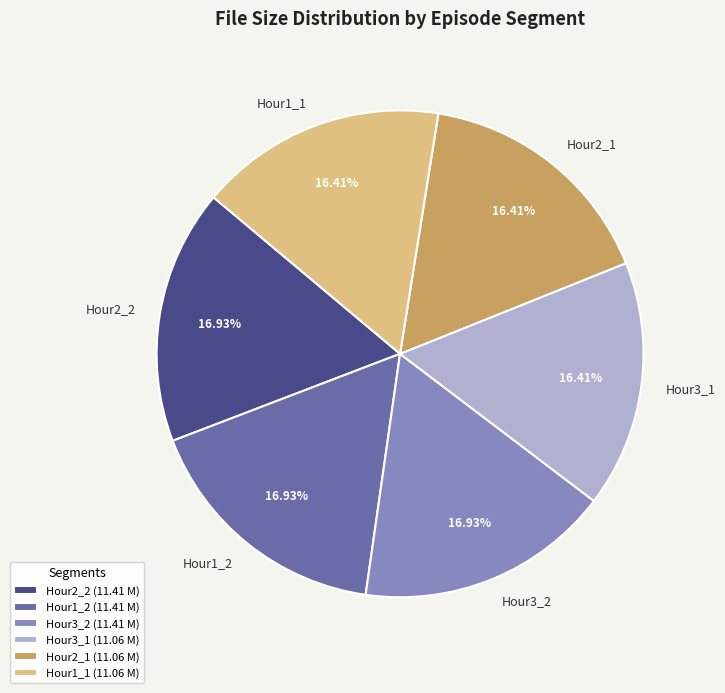

Approximately how many times larger is the value at Hour2_2 compared to Hour1_1?

1.0